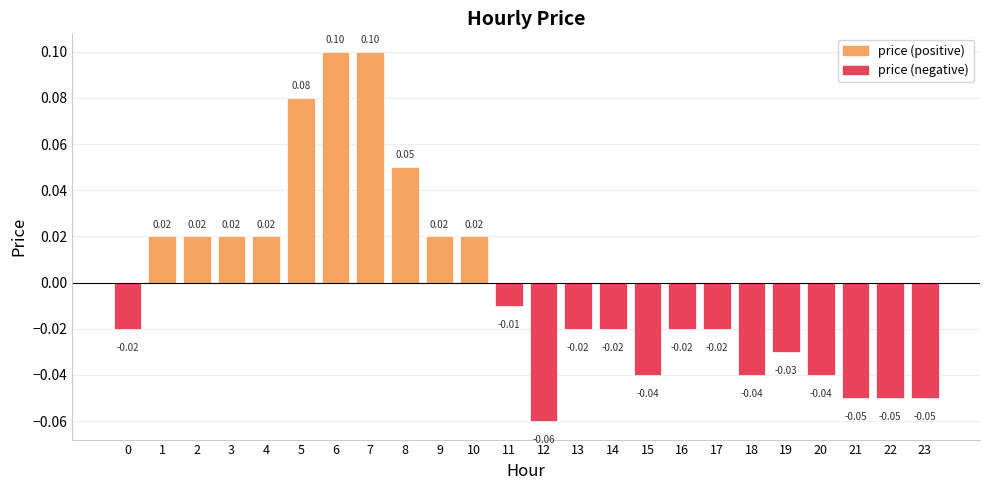

Which label corresponds to the smallest value in the chart?

12